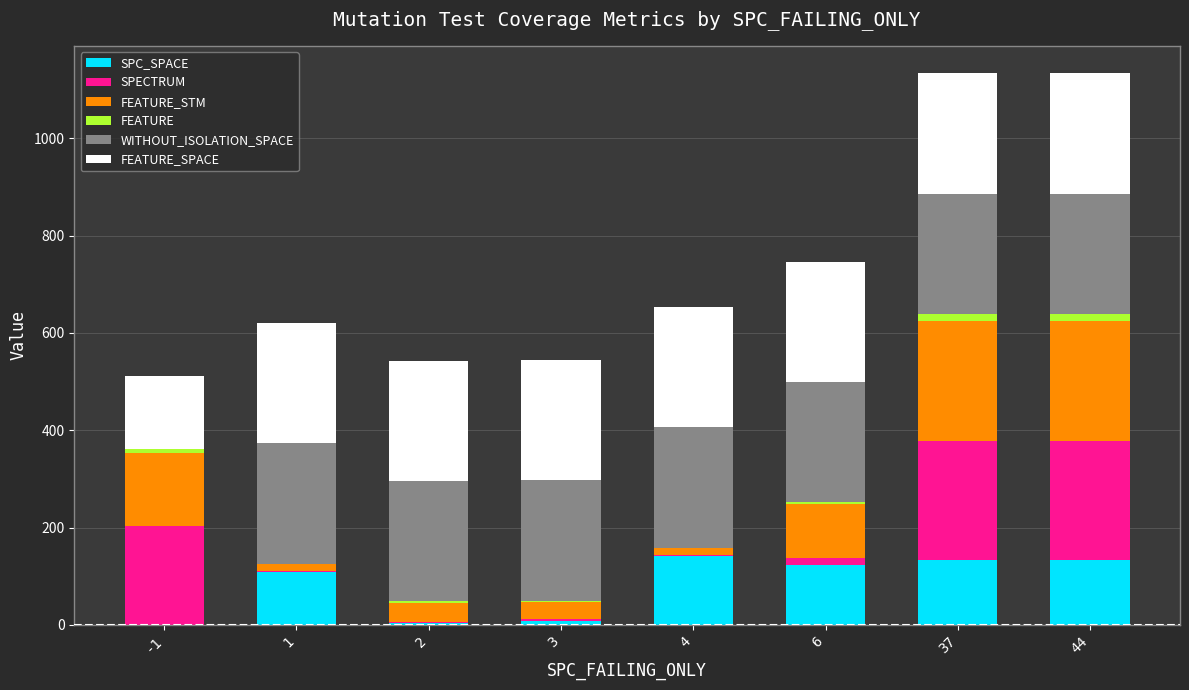

Does the chart contain stacked bars?

Yes